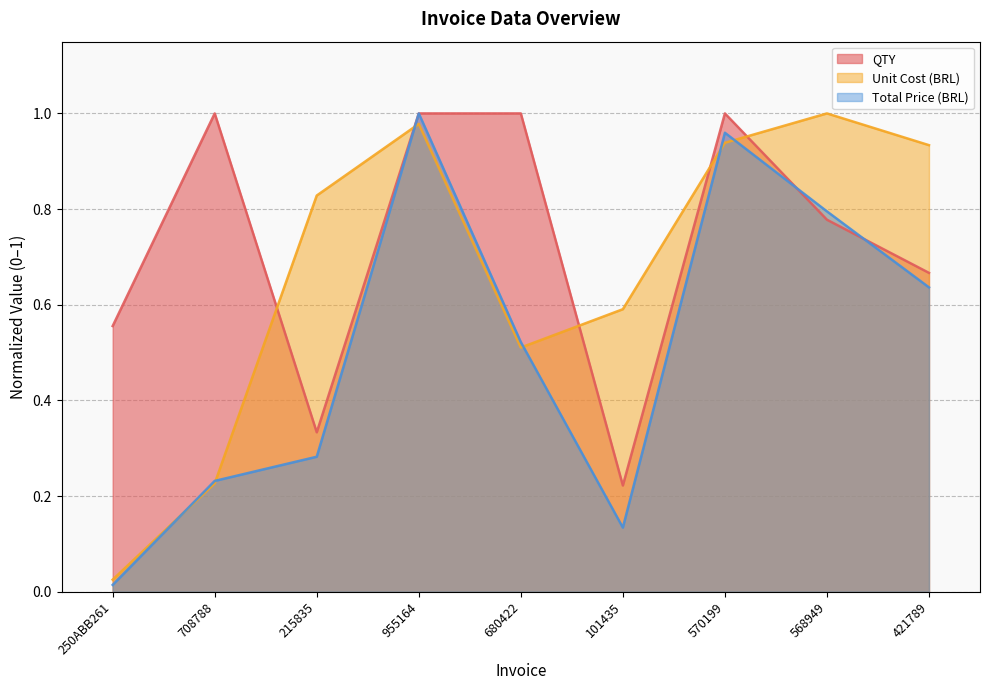

The Unit Cost (BRL) series shows 0.2 at 680422. True or false?

False